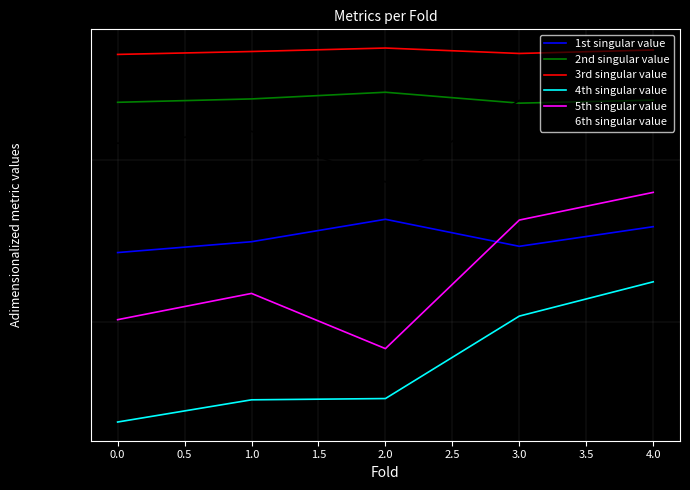

Which series has the largest total across all categories?

3rd singular value